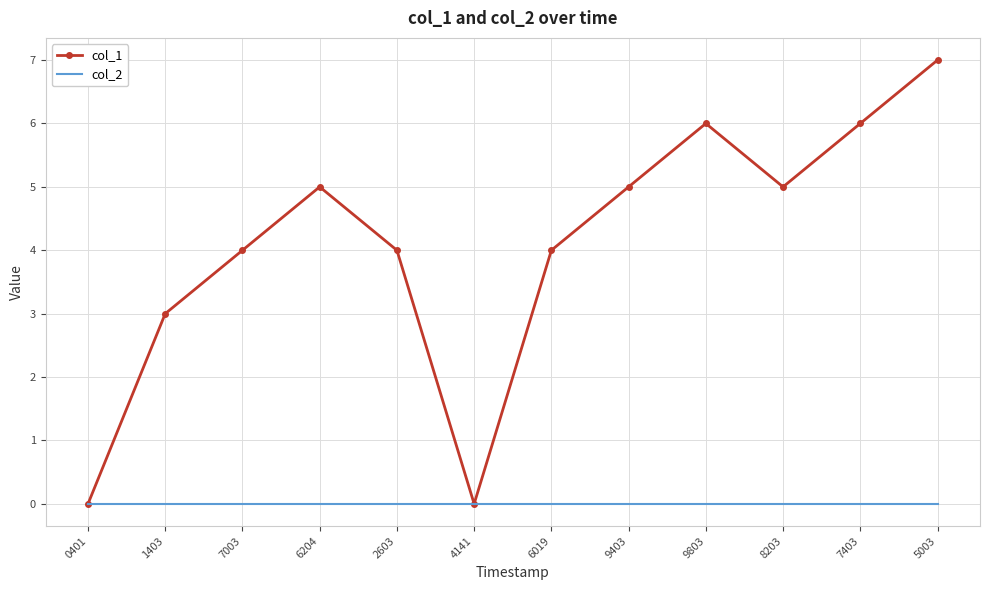

Is it true that col_2 equals 0 at 5003?

True